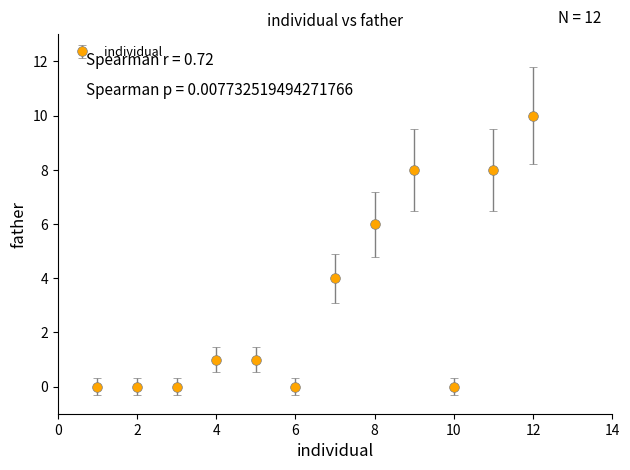

What is the value of the 12th point from the left?

10